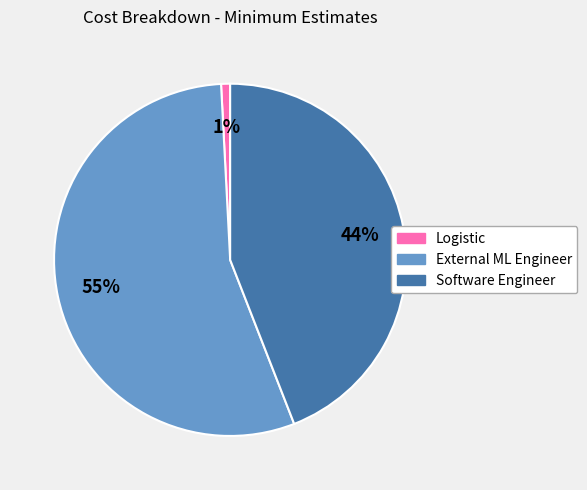

True or false: Software Engineer accounts for 44% of the total.

True